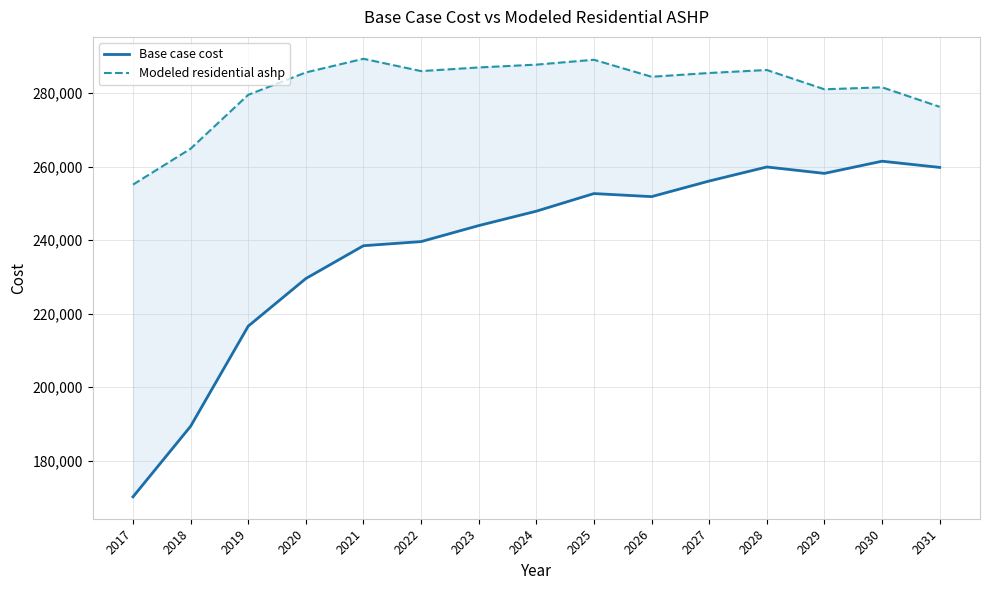

Is it true that Base case cost equals 189338.3 at 2018?

True